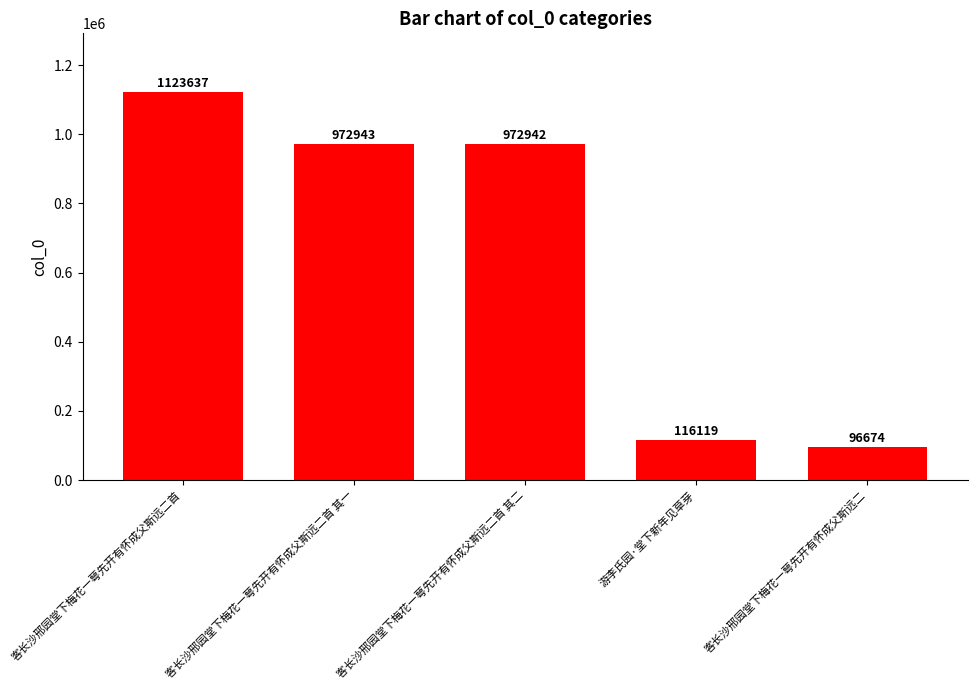

What is the approximate value at 客长沙邢园堂下梅花一萼先开有怀成父斯远二首 其二?

972942